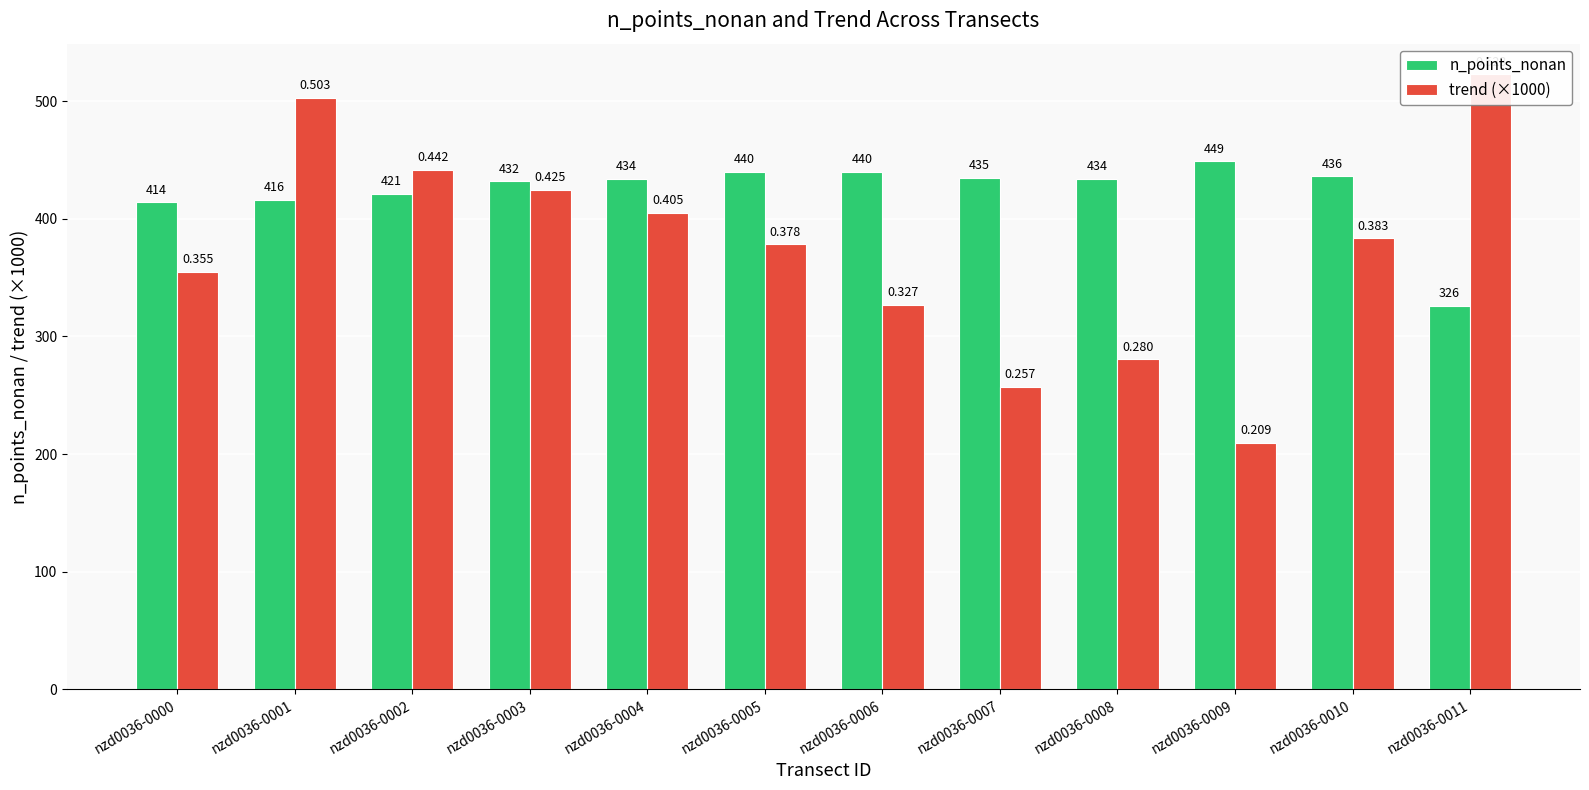

Which series has the largest range (max minus min)?

trend (×1000)